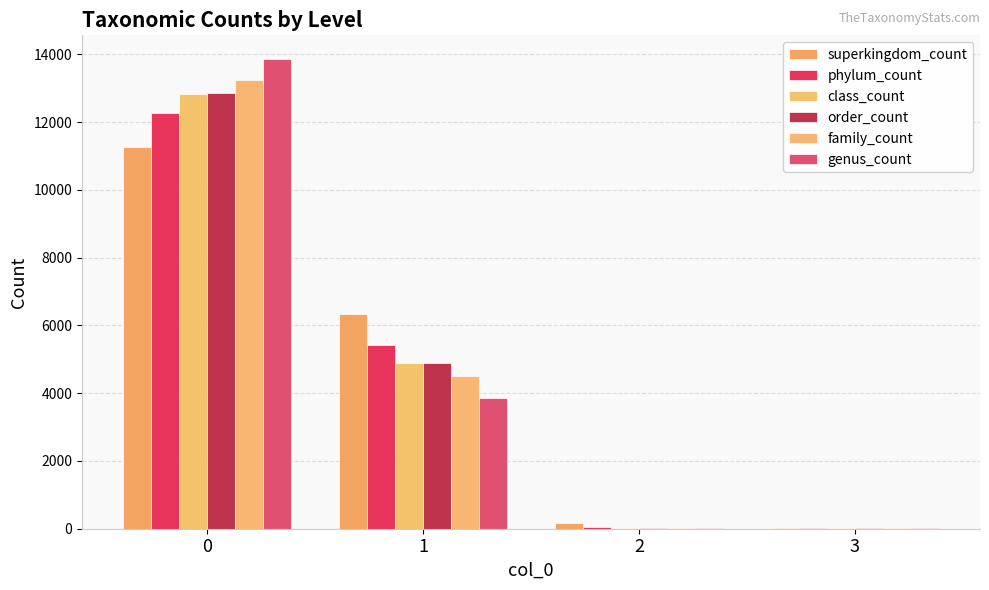

The family_count series shows 6733 at 0. True or false?

False